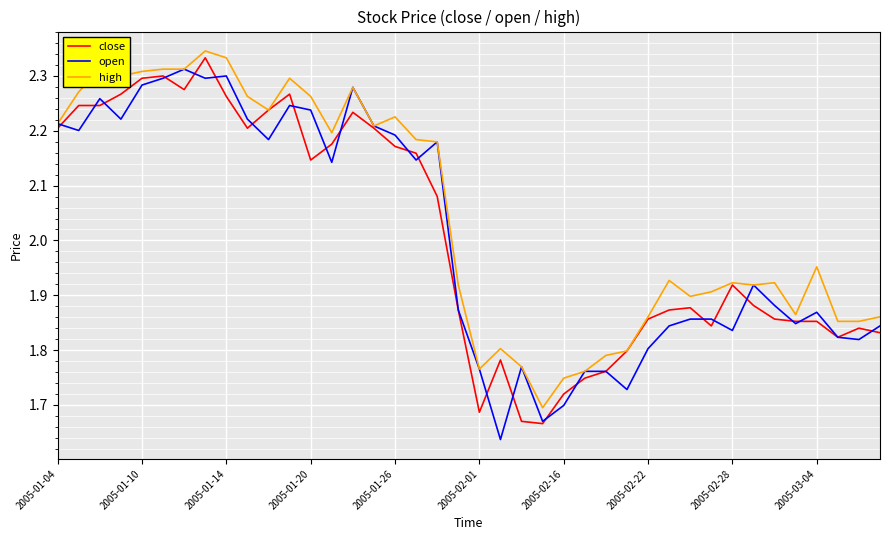

True or false: open and close intersect in this chart.

True